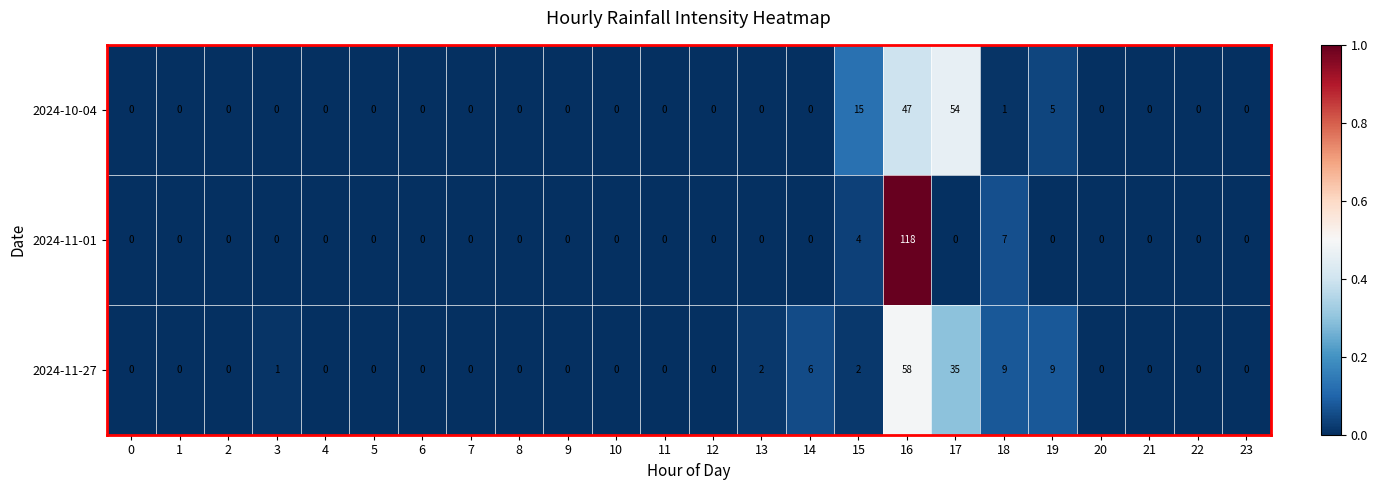

The value of 2024-10-04 at 22 is 0. True or false?

True